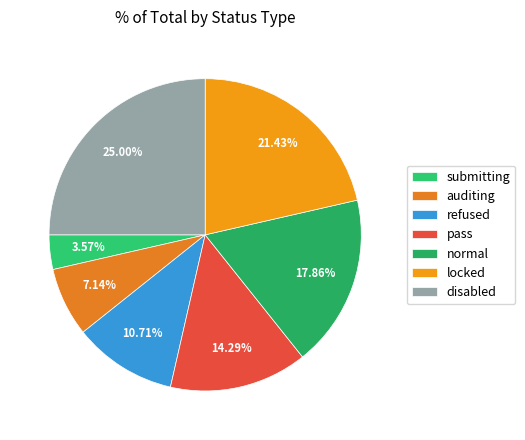

Which has a higher value, disabled or auditing?

disabled